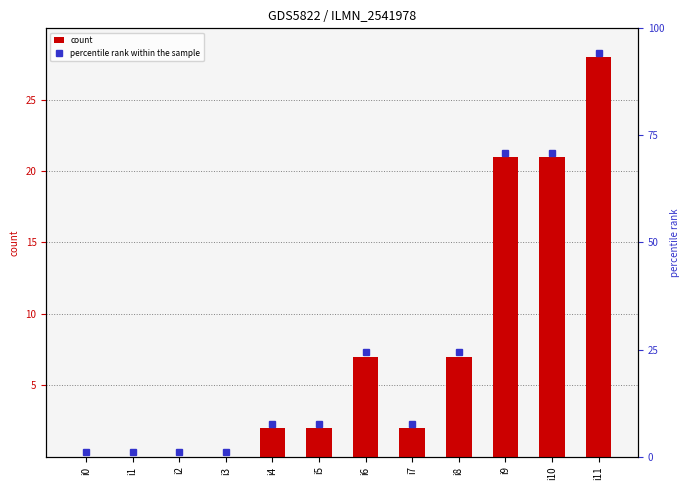

At which category does the chart reach its minimum across all series?

i0